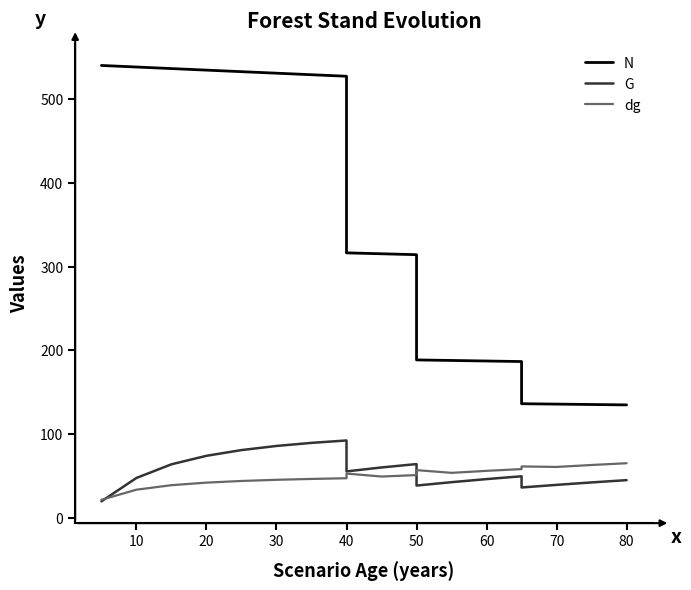

How many interior local peaks does the dg series have?

3